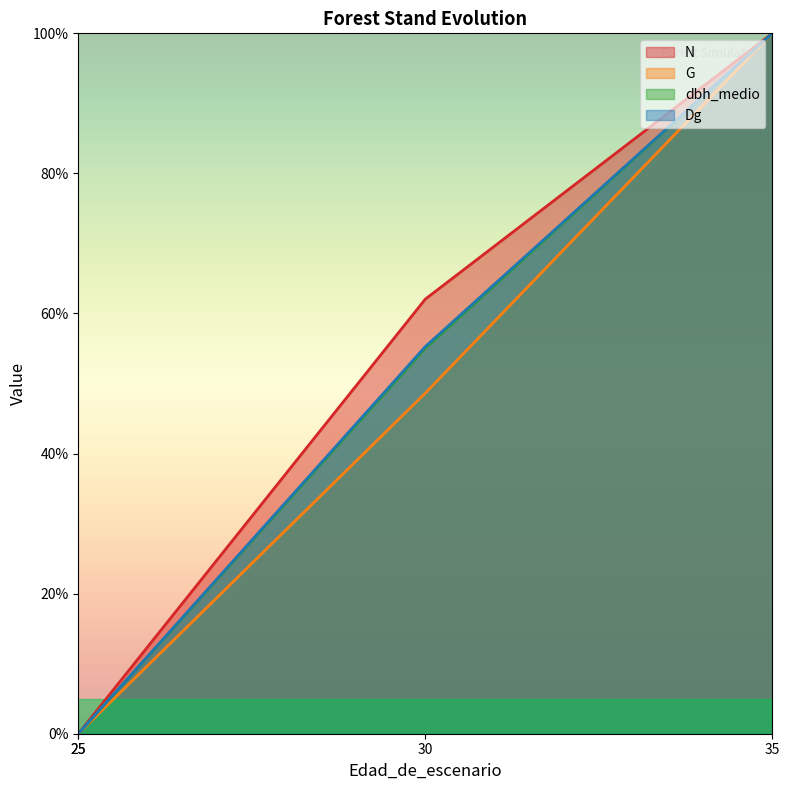

Between 30 and 35, which series saw the biggest shift?

G